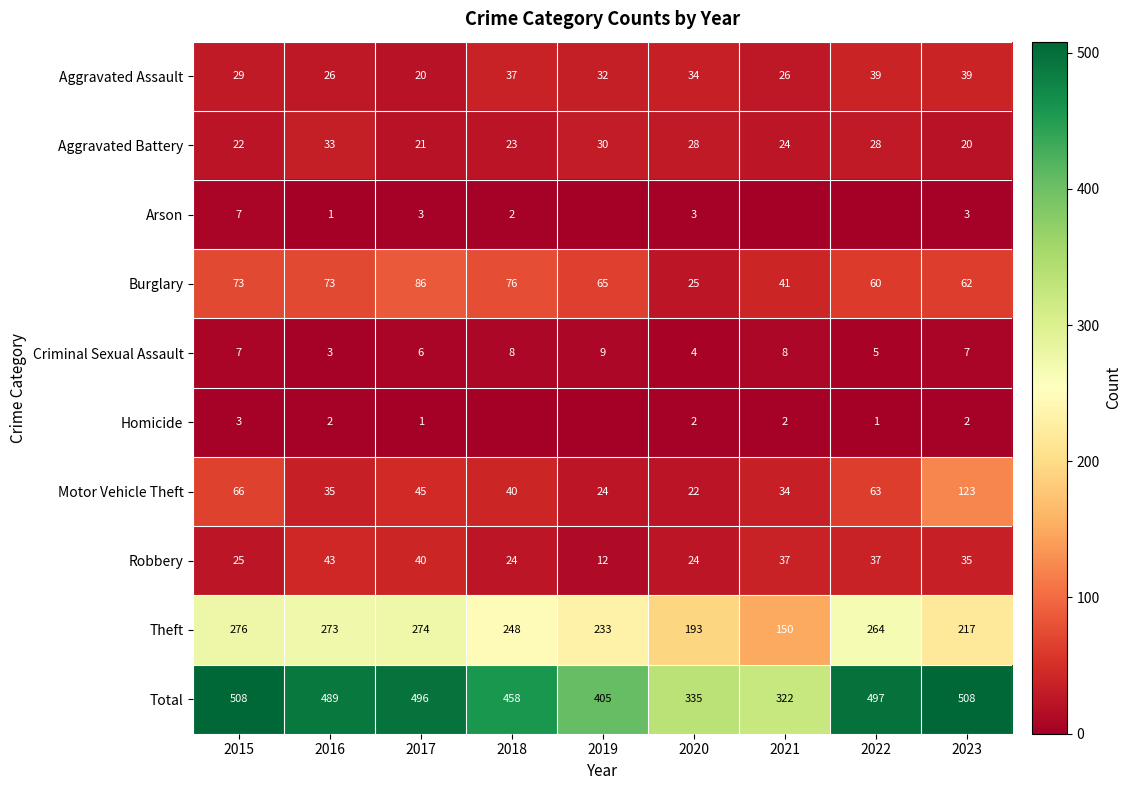

Which label corresponds to the smallest value in the chart?

2019